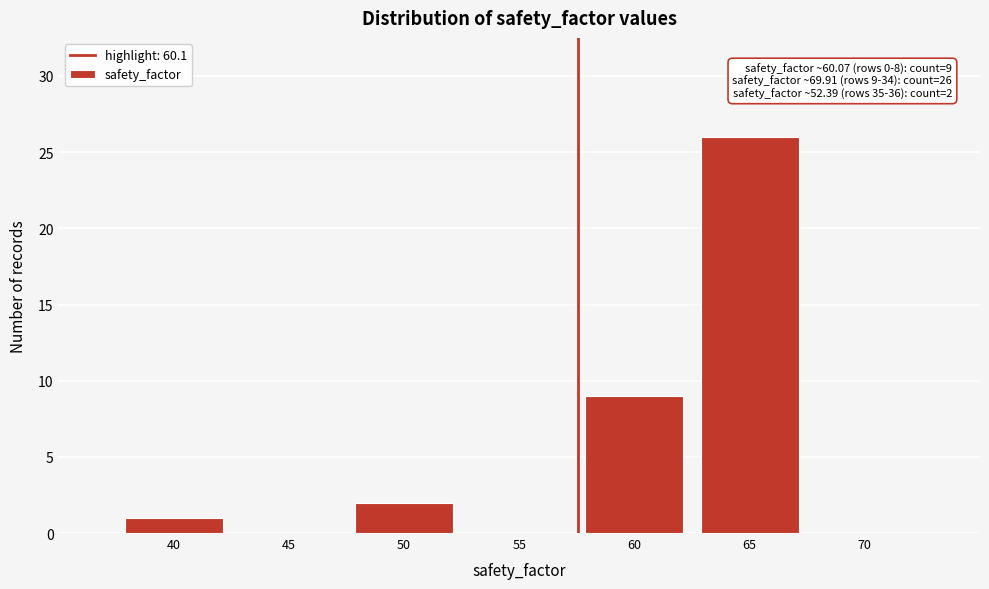

Reading left to right, what are all the values shown in this chart?

40=1	45=0	50=2	55=0	60=9	65=26	70=0